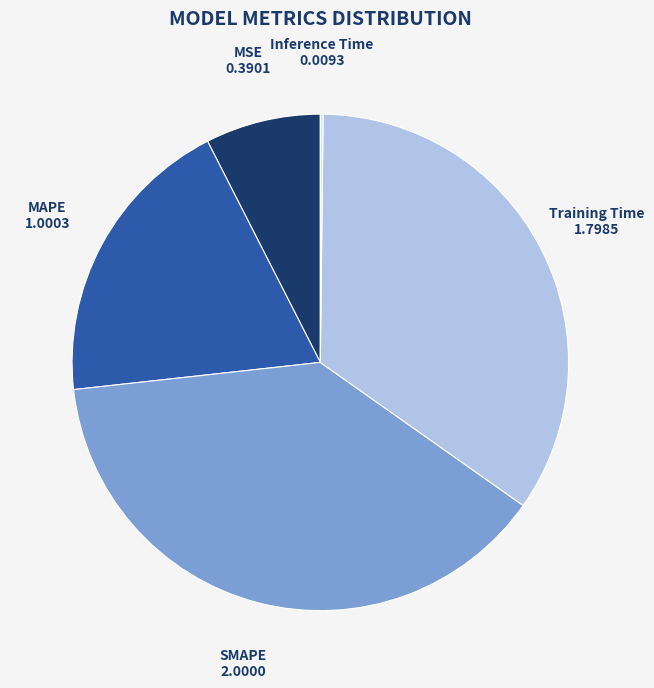

Combined, do Training Time and MSE account for over 50%?

No